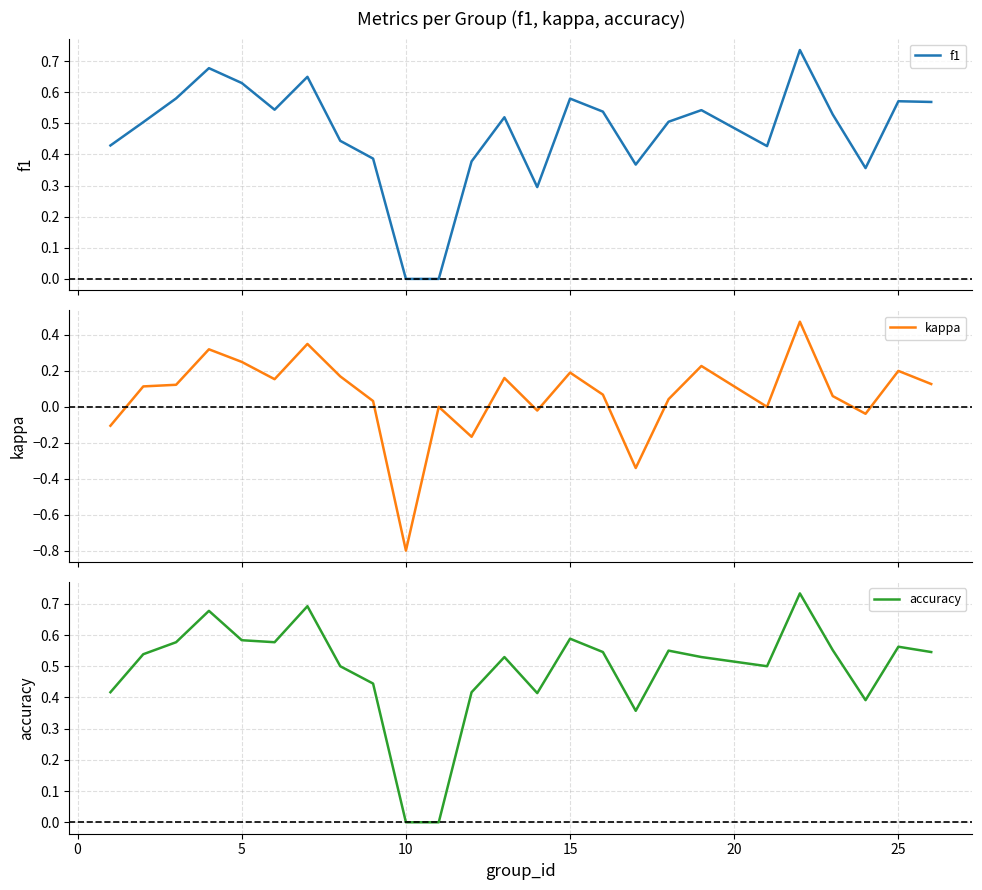

What are all the series names shown in the legend?

f1, kappa, accuracy